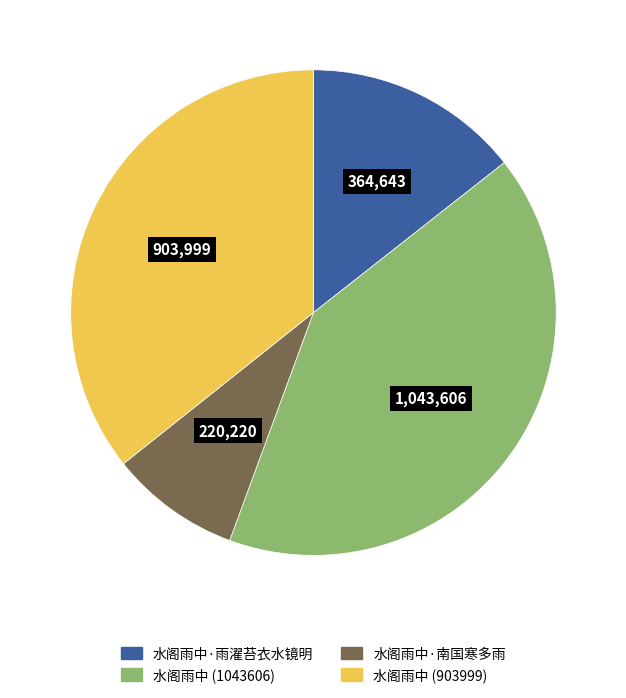

What is the smallest slice in the pie chart?

水阁雨中·南国寒多雨